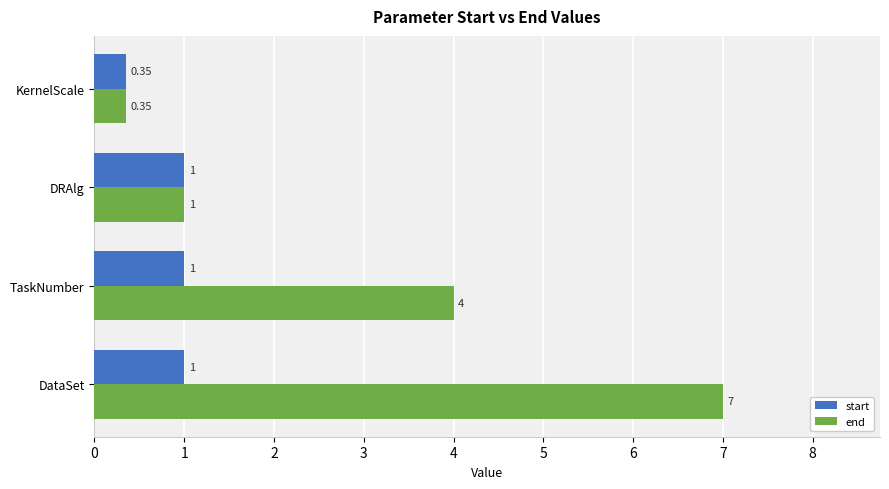

How many data points does each series have?

4